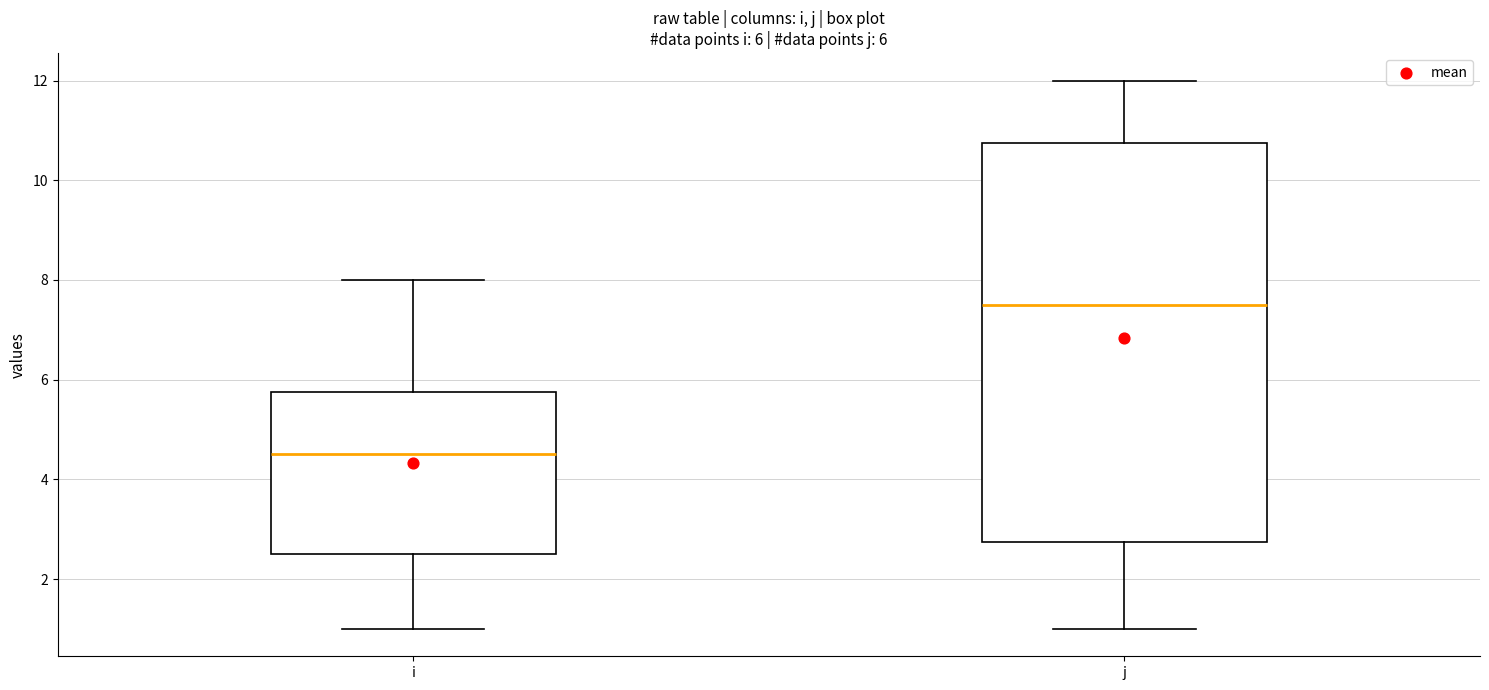

Comparing the boxes themselves (not the whiskers), which one is the tallest?

j